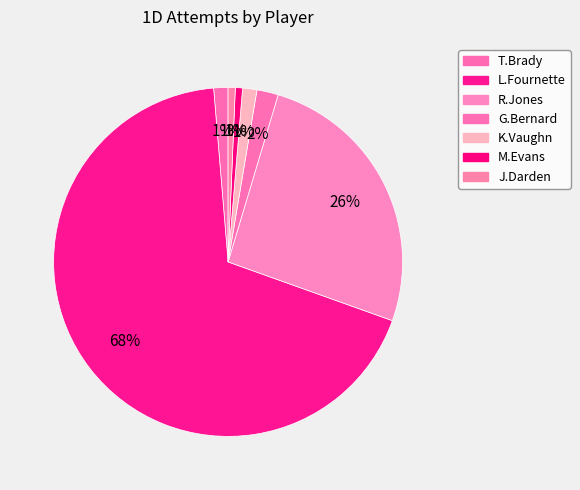

To the nearest percent, what is the difference between the largest and smallest slice percentages?

68%